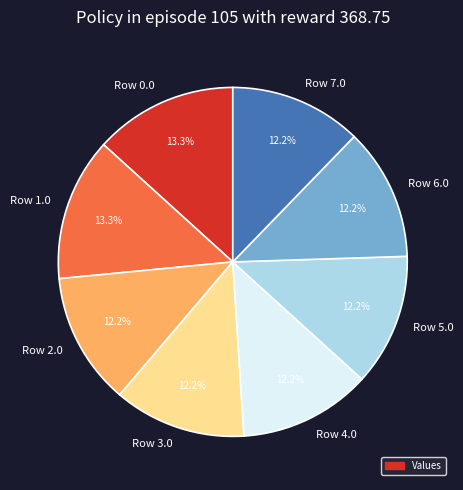

Do Row 7.0 and Row 0.0 together represent more than half of the pie?

No